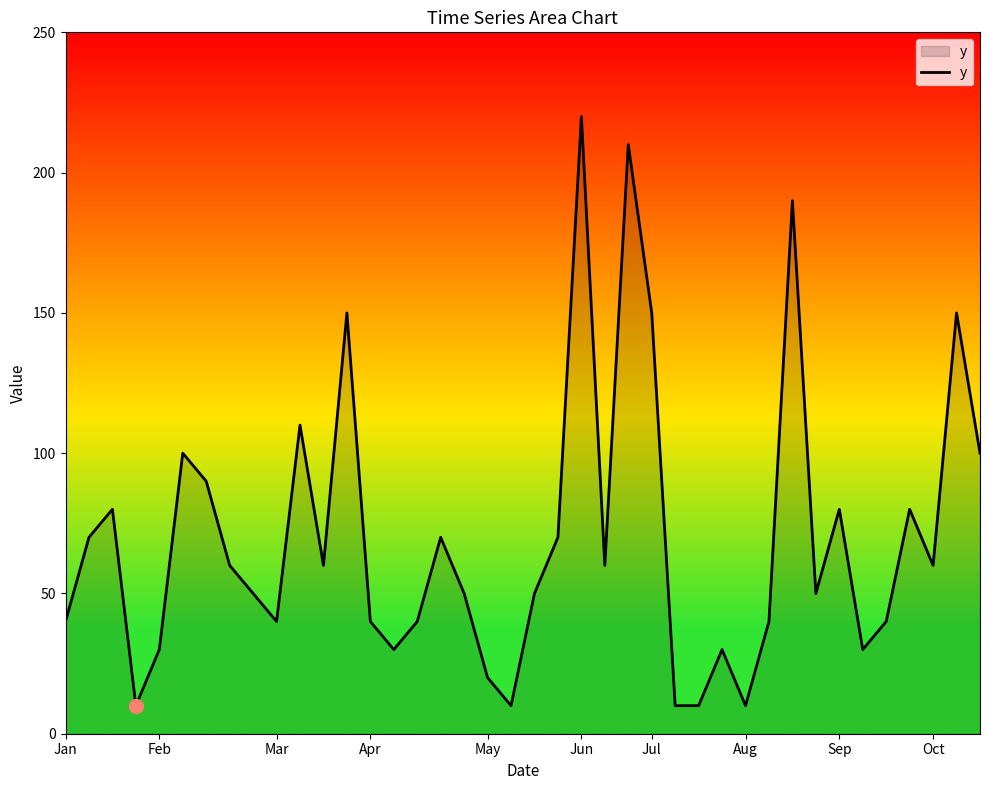

What is the smallest value displayed?

10